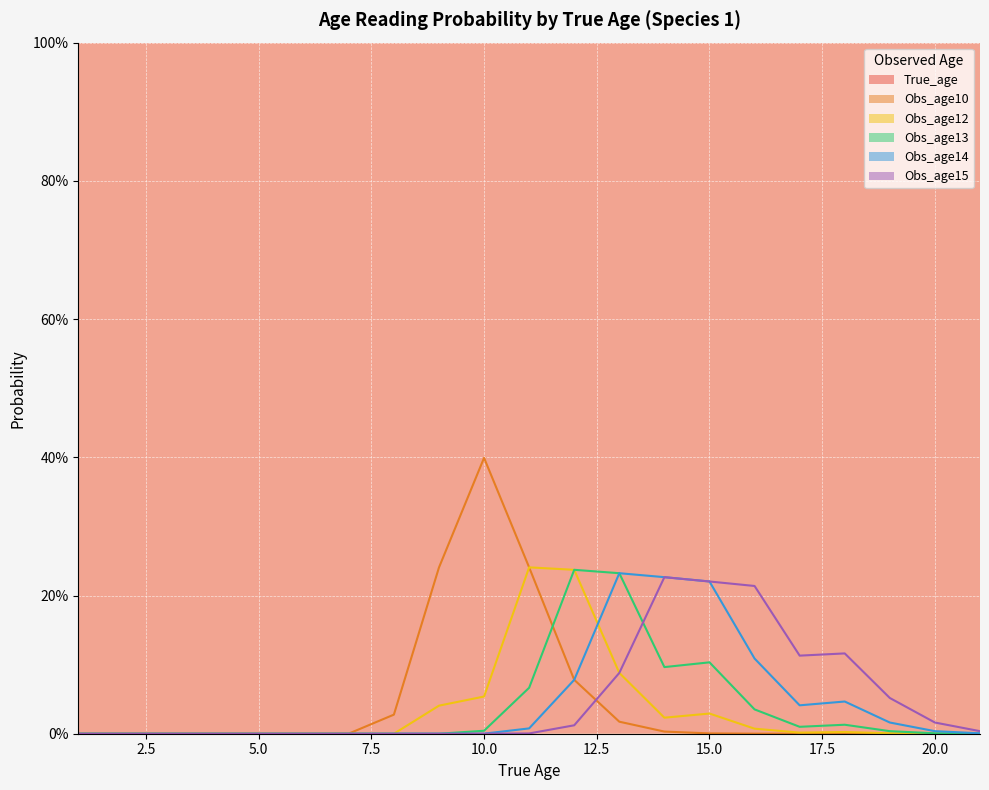

What is the difference between the highest and lowest values at 6?

6.0